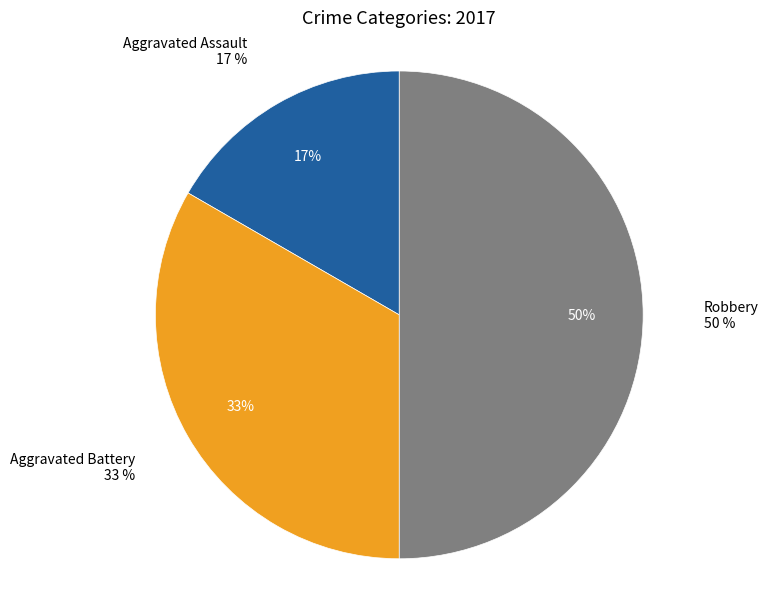

To the nearest percent, what is the average slice percentage?

33%